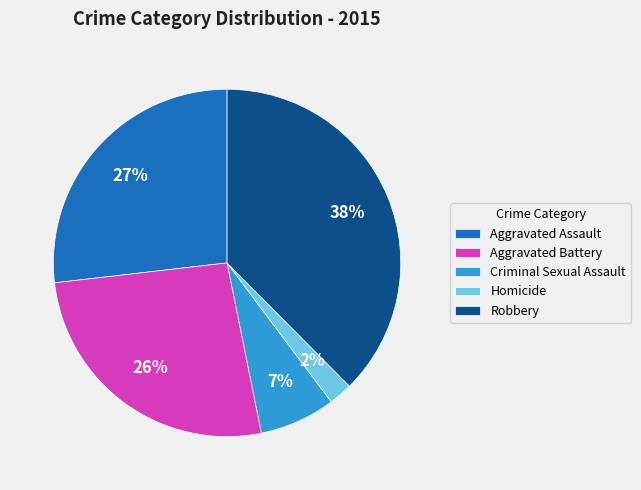

How many segments does this pie chart have?

5